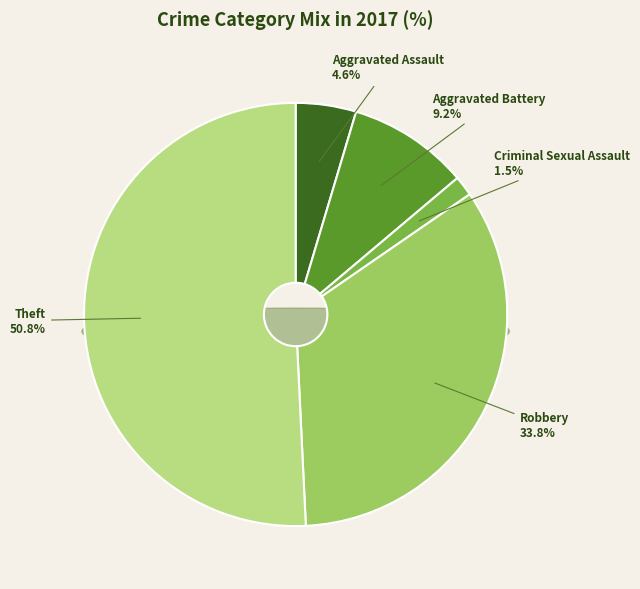

To the nearest percent, what is the difference between the Aggravated Assault and Aggravated Battery slice percentages?

5%